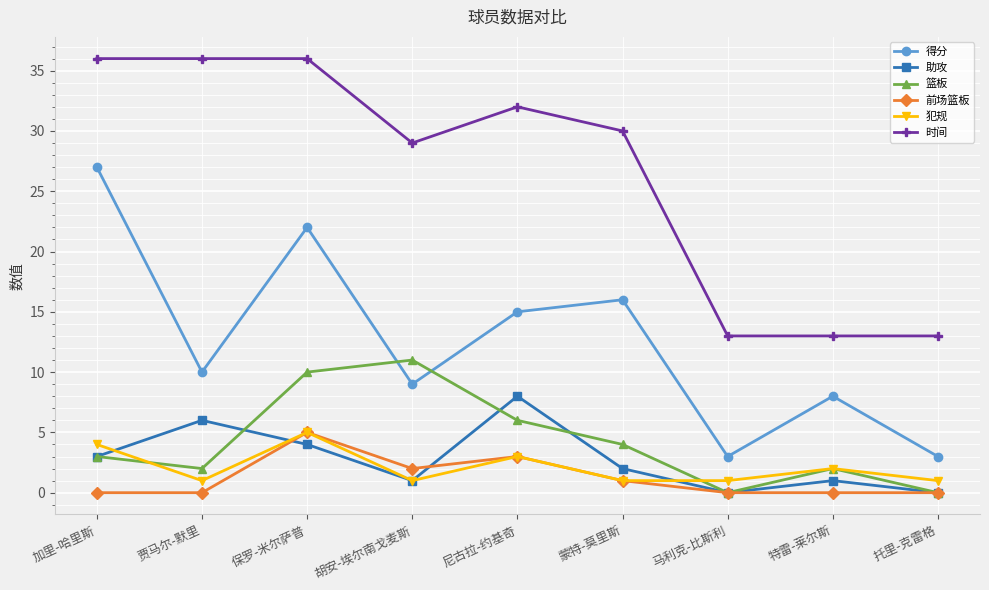

True or false: 前场篮板 has a value of 2 at 加里-哈里斯.

False